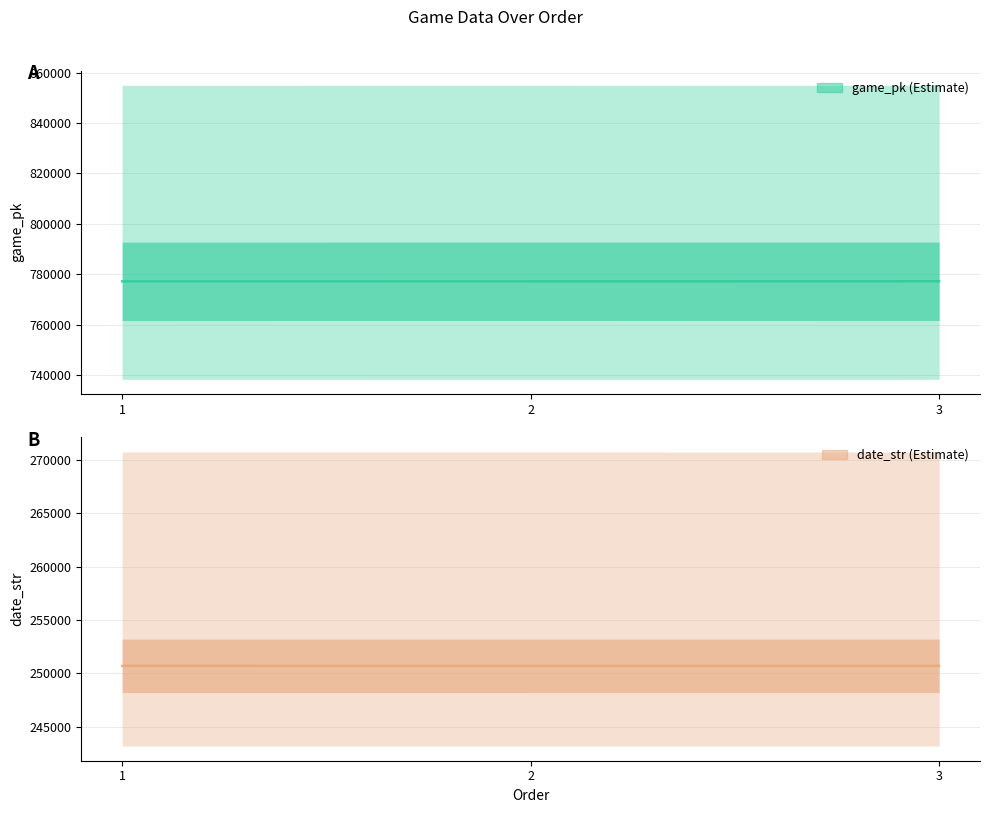

What is the total value across all series at 2?

1027903